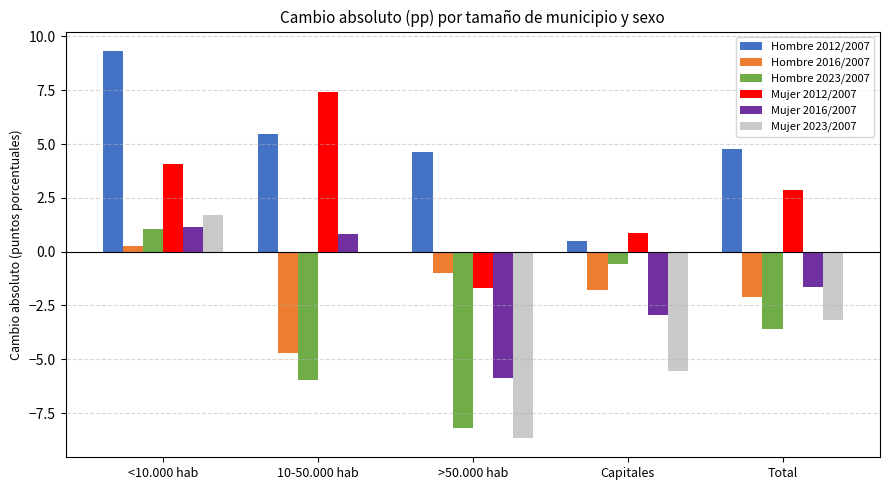

At which category is the sum across all series the highest?

<10.000 hab